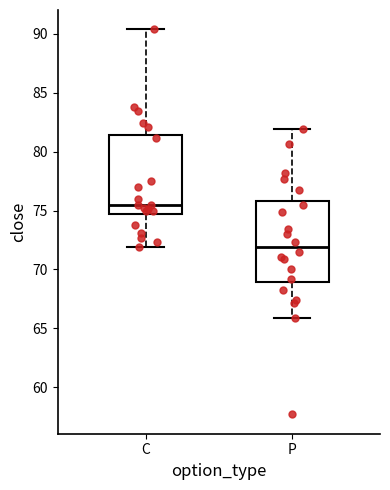

Where is the upper edge of the box for C on the y-axis? The values are not printed on the chart, so give them approximately, as read against the axis.

81.5